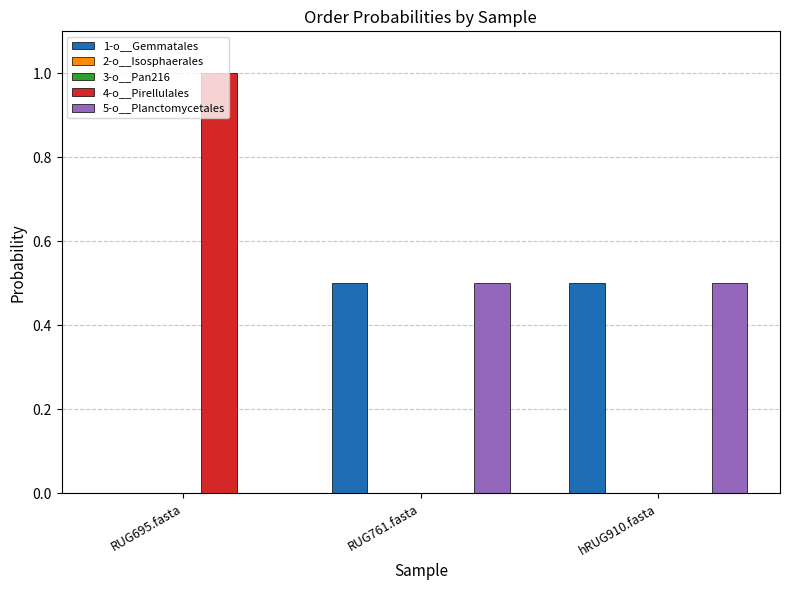

Which series has the widest spread of values?

4-o__Pirellulales